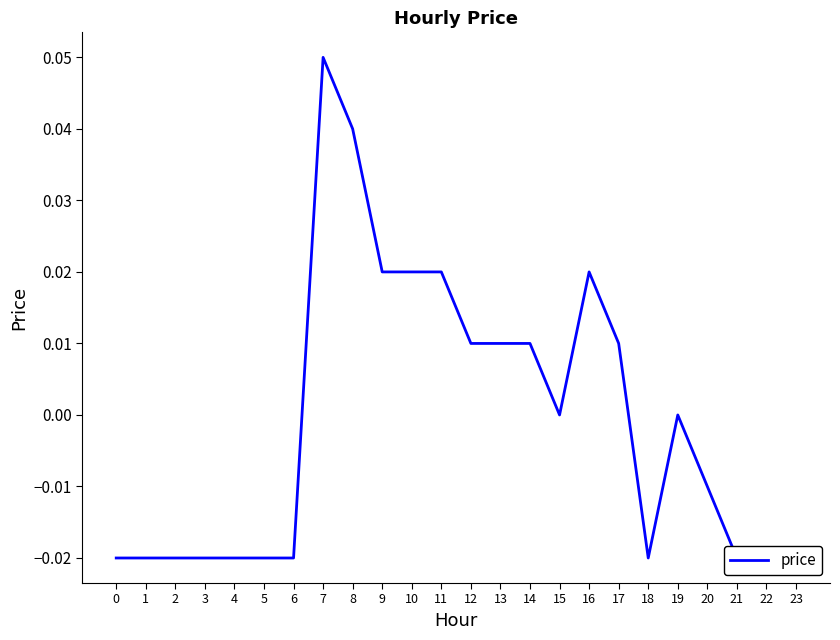

The value at 3 is -0.0. True or false?

False